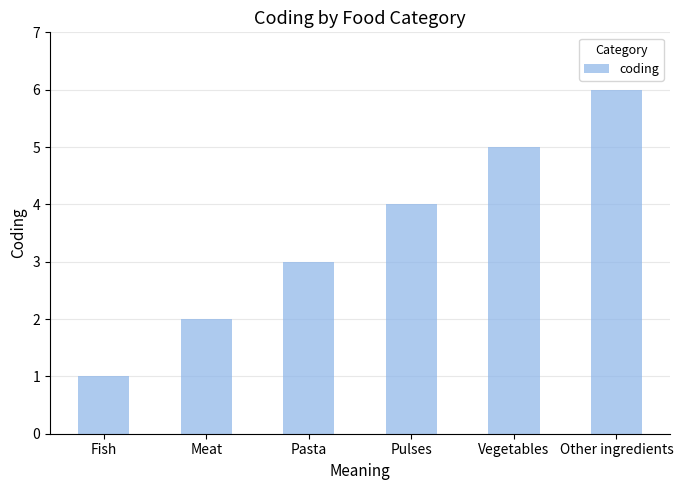

What is the difference between the second highest and second lowest values?

3